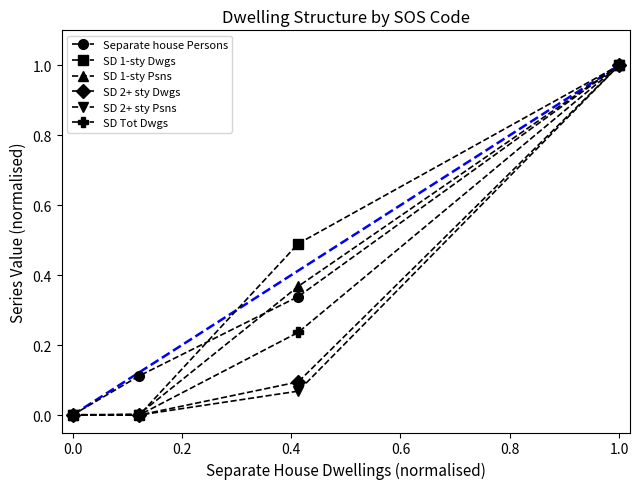

Does the chart have visible grid lines?

No